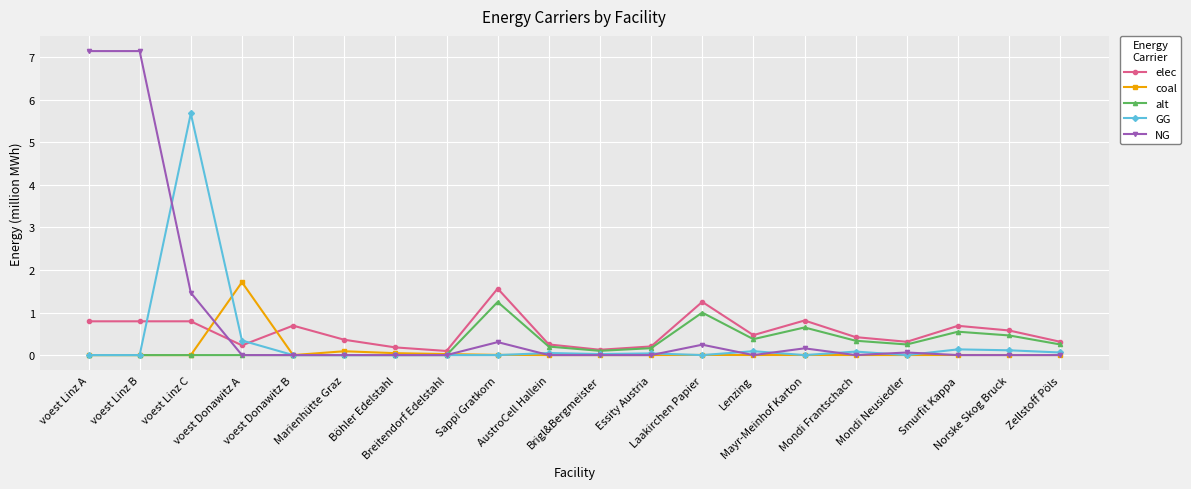

The NG series shows -3.8 at Böhler Edelstahl. True or false?

False